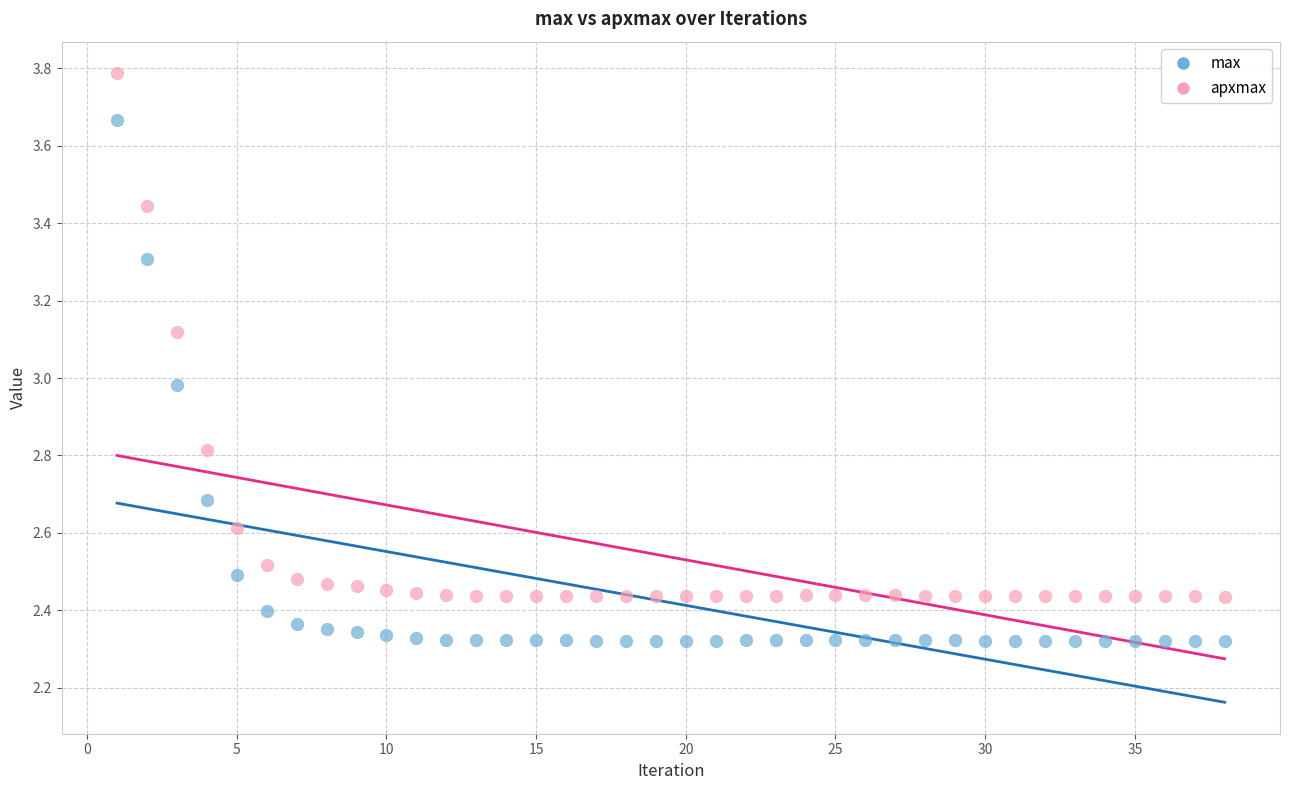

Across all data points, what is the range of X values (max minus min)?

37.0